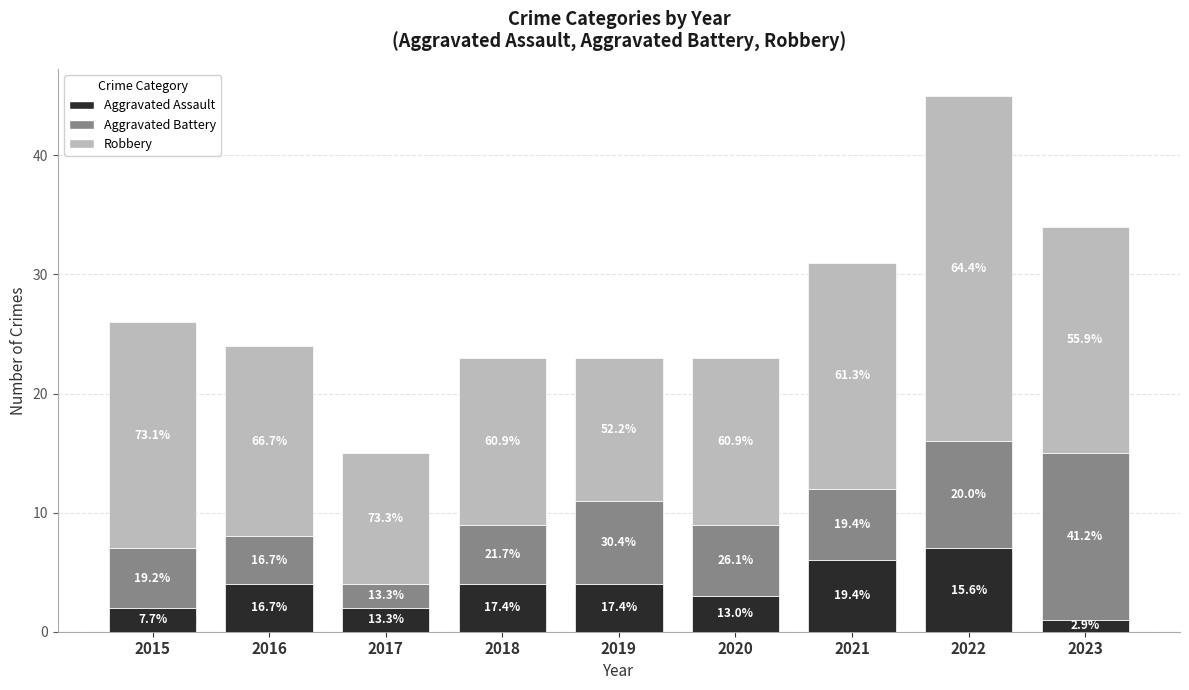

What are all the series names shown in the legend?

Aggravated Assault, Aggravated Battery, Robbery